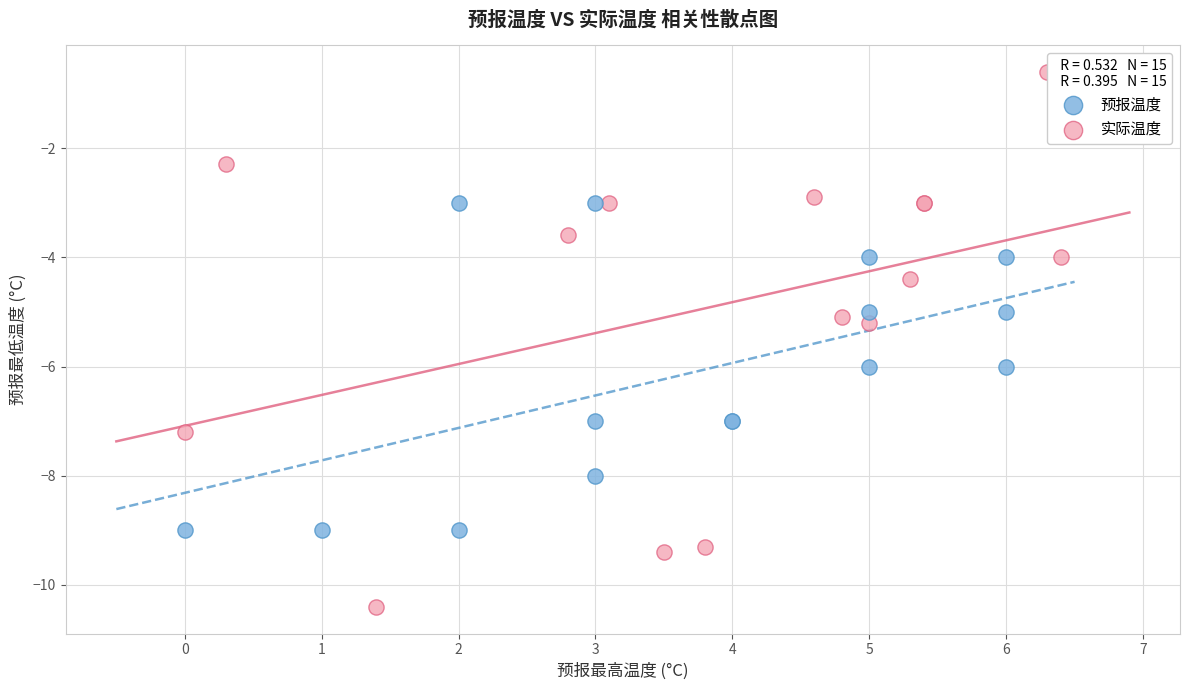

Which series contains the lowest Y value?

实际温度